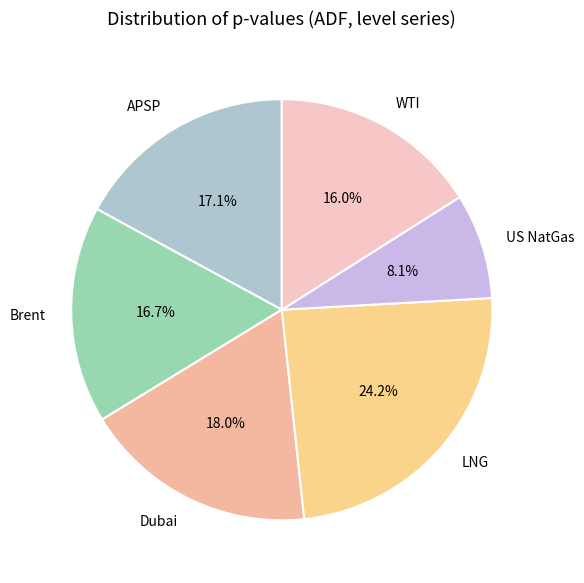

How many slices are in this pie chart?

6